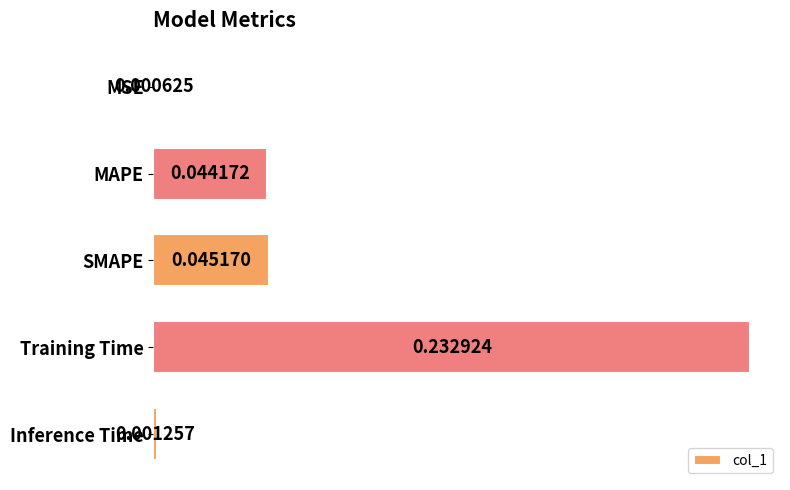

Between SMAPE and Inference Time, which is larger?

SMAPE